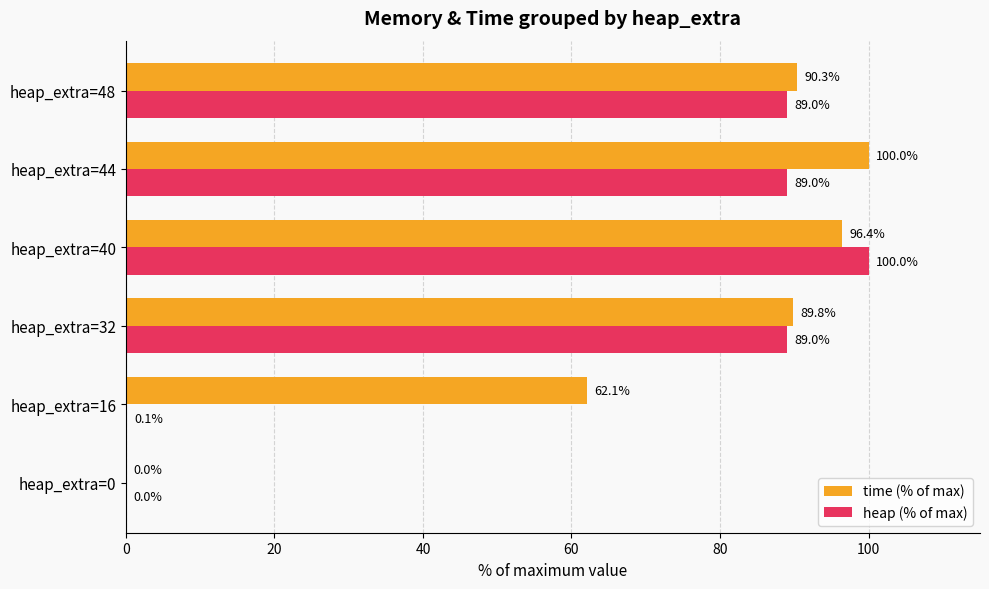

The heap (% of max) series shows 100.0 at heap_extra=40. True or false?

True